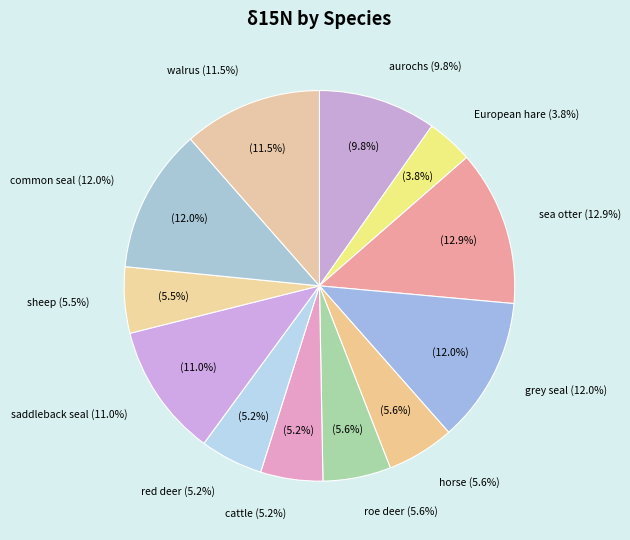

Which slice is the largest?

sea otter